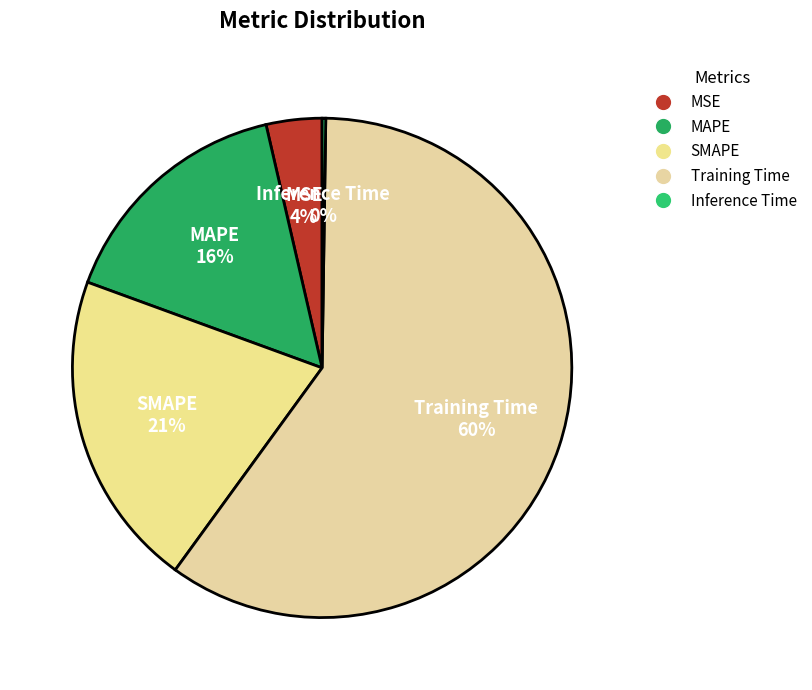

To the nearest percent, what is the average slice percentage?

20%